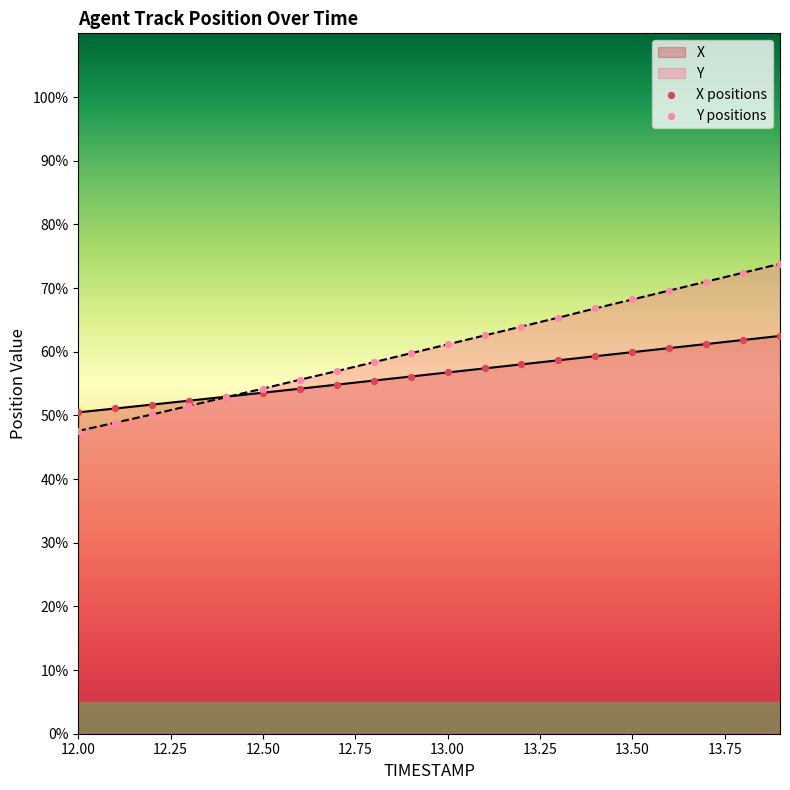

What is the highest value of the Y series?

73.8